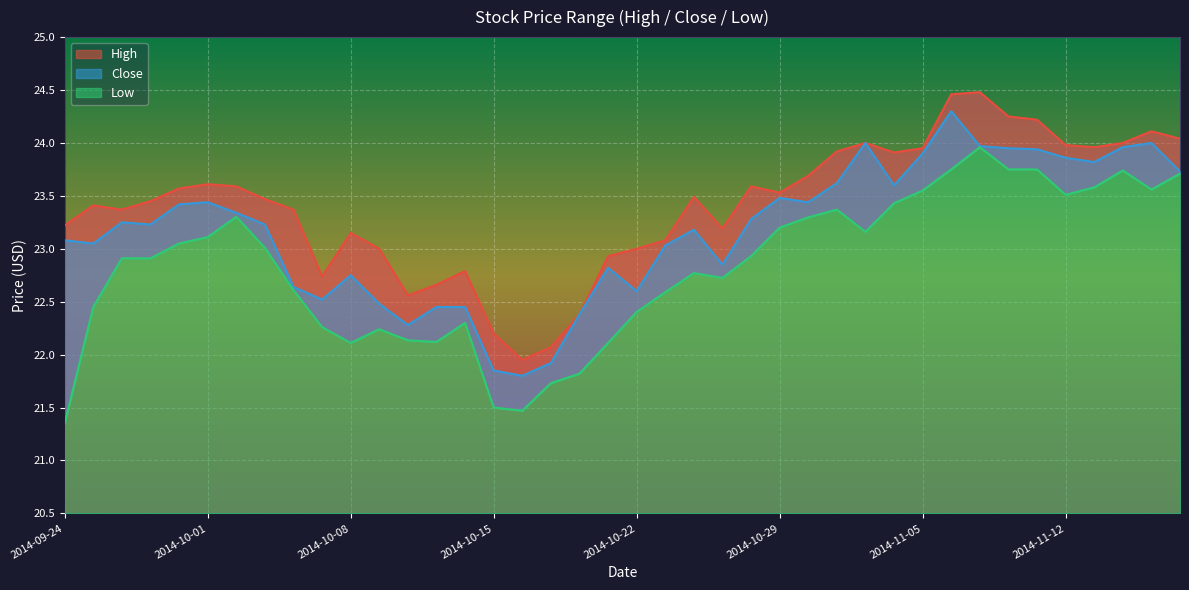

How many lines are shown in the chart?

3